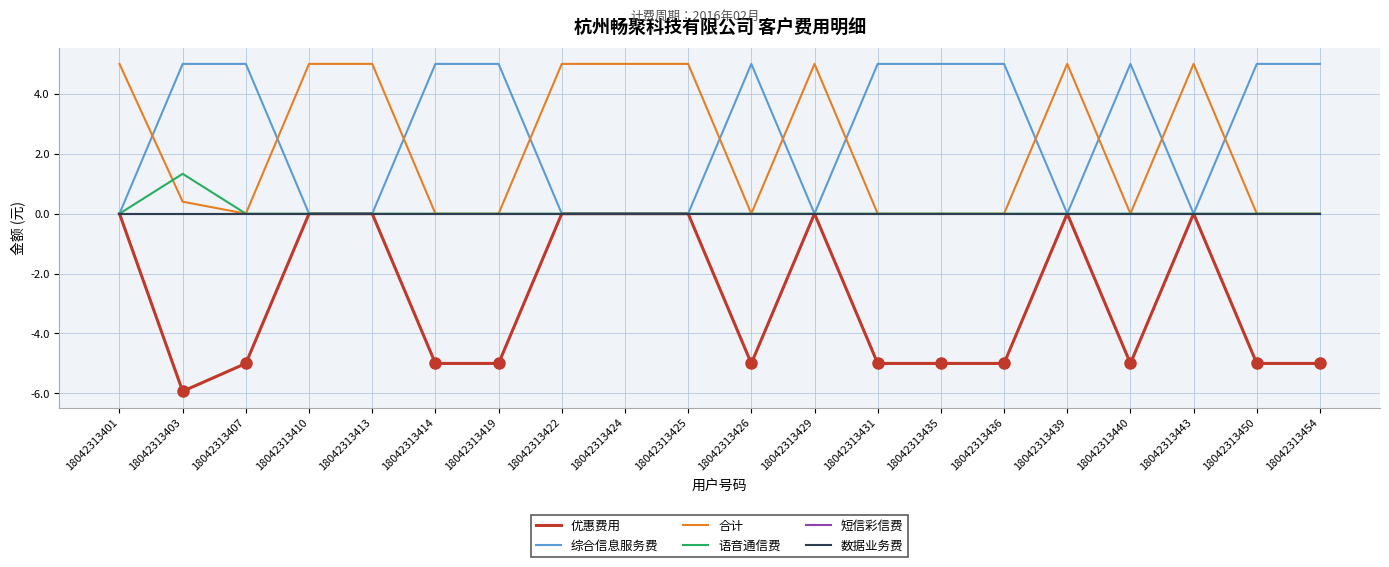

The 语音通信费 series shows 0.0 at 18042313410. True or false?

True